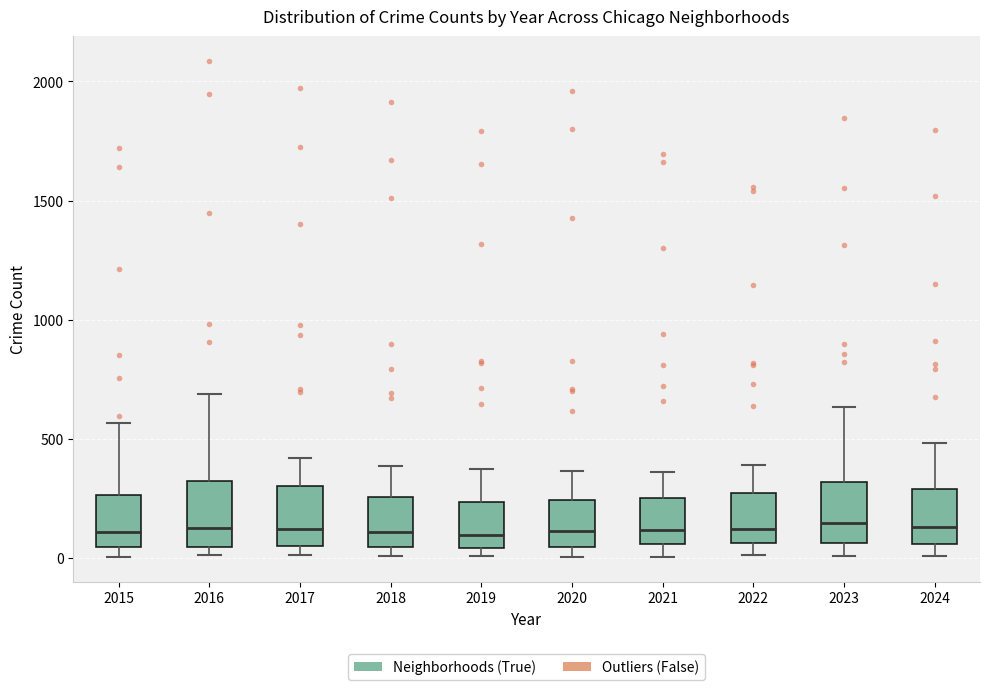

Where does the median line of the box at x = 2017 sit on the y-axis? The values are not printed on the chart, so give them approximately, as read against the axis.

100